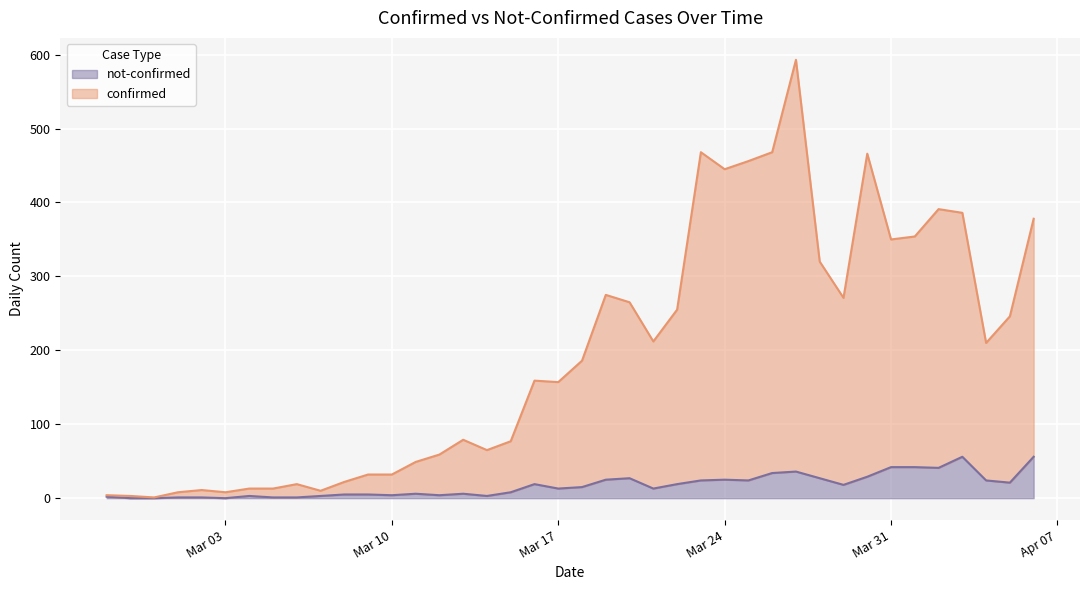

How many values in the not-confirmed series are below 15?

20